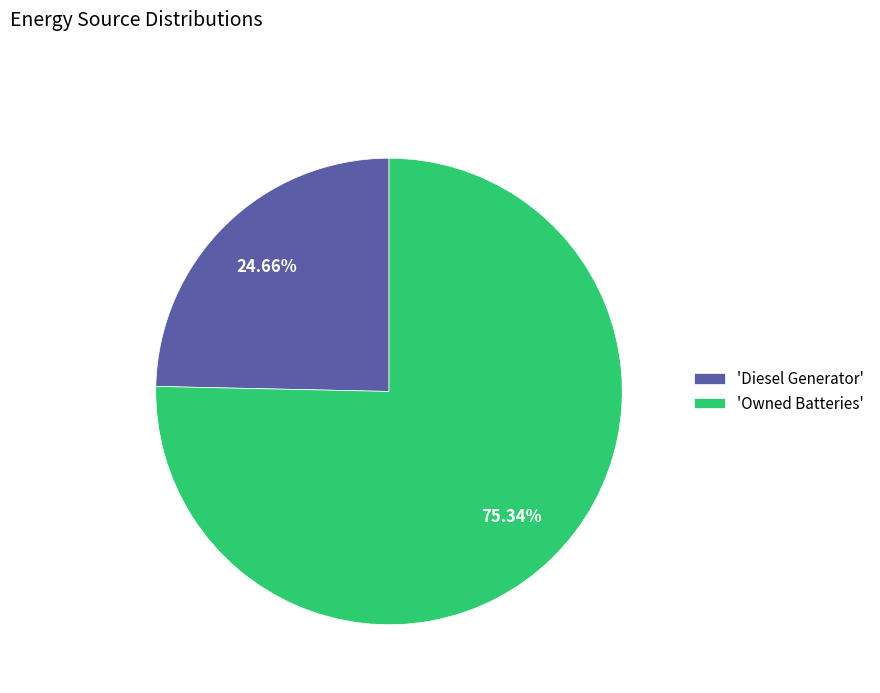

Which slice is the largest?

'Owned Batteries'